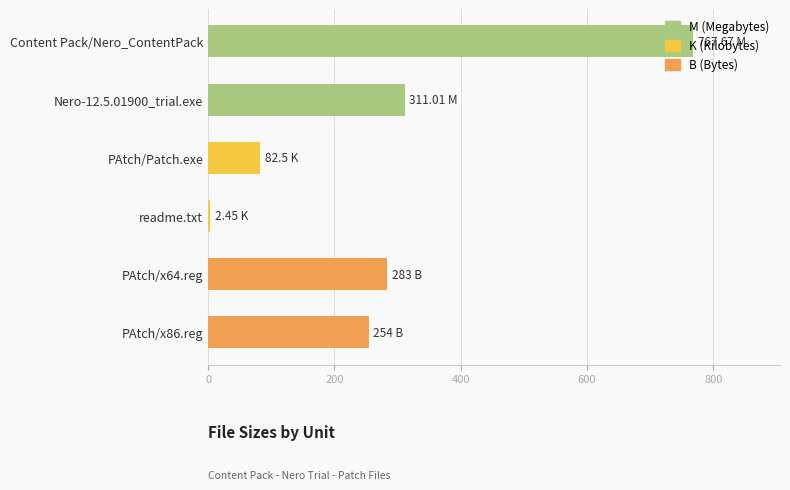

What is the change in value from PAtch/x64.reg to PAtch/Patch.exe?

-200.5